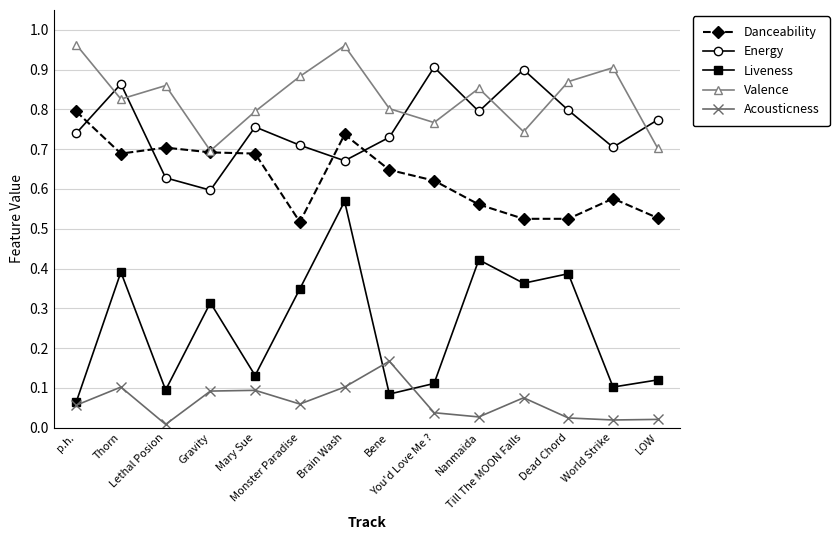

What is the total value across all series at World Strike?

2.3